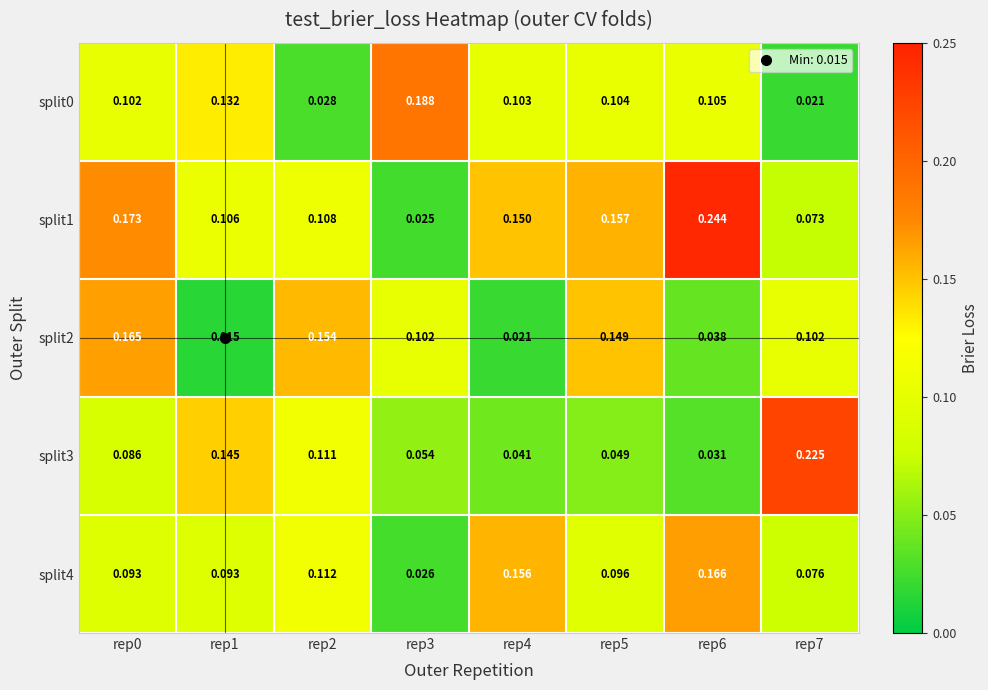

Is the value of split4 at rep3 greater than the value of split2 at rep1?

Yes